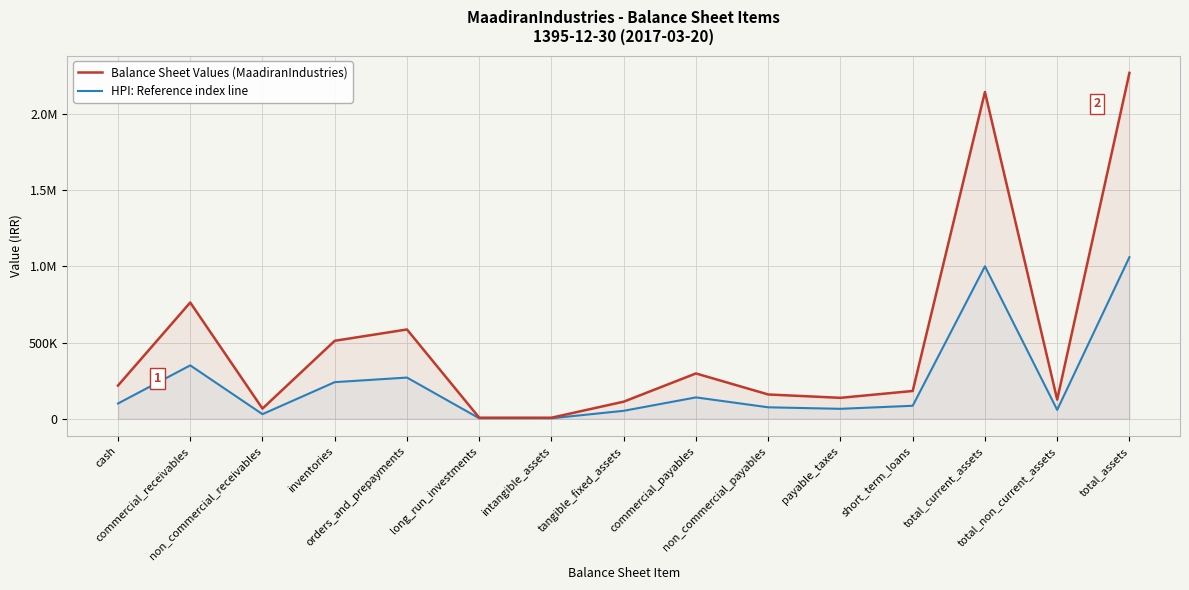

How many distinct data groups are displayed?

2